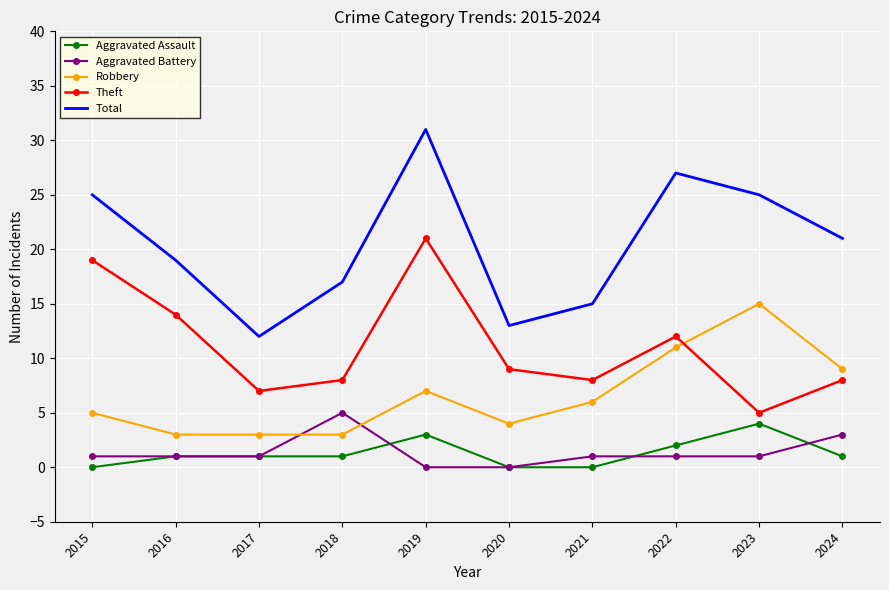

Which series changed the most between 2015 and 2016?

Total